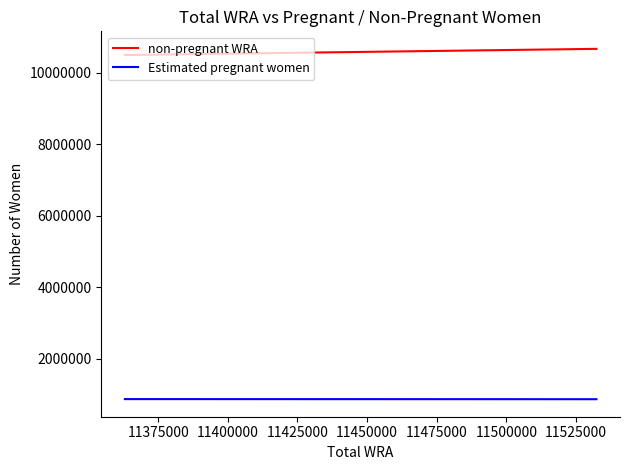

Rank the series by their maximum value, from lowest to highest.

Estimated pregnant women, non-pregnant WRA